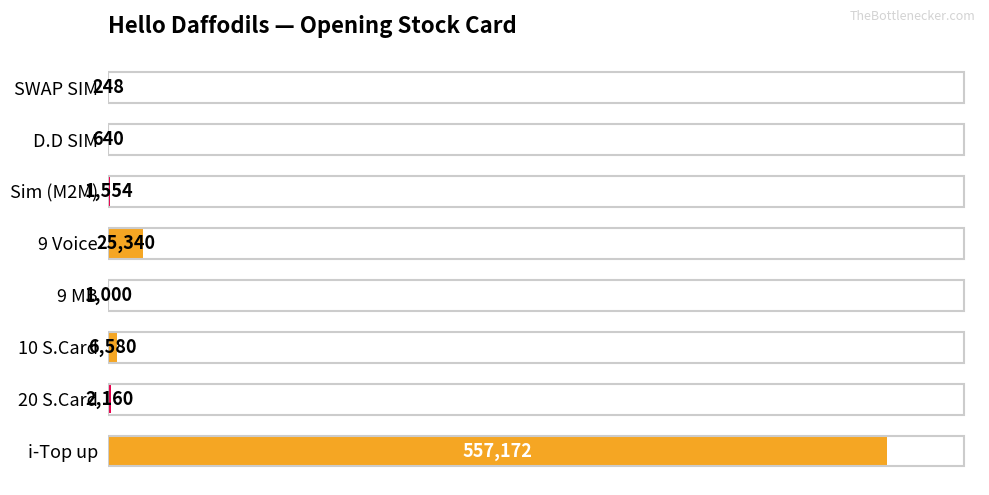

True or false: the data shows 1554 at Sim (M2M).

True